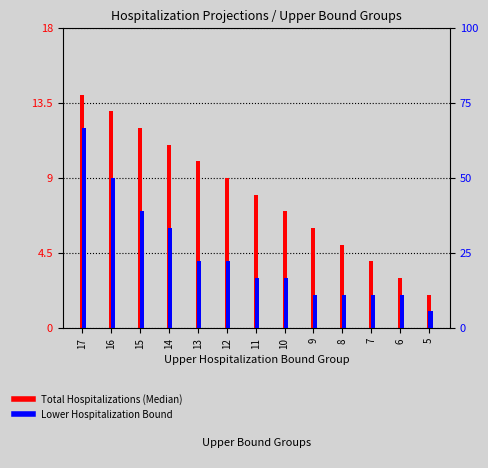

Reading left to right, what are all the values shown in this chart?

Total Hospitalizations (Median): 14	13	12	11	10	9	8	7	6	5	4	3	2
Lower Hospitalization Bound: 12	9	7	6	4	4	3	3	2	2	2	2	1